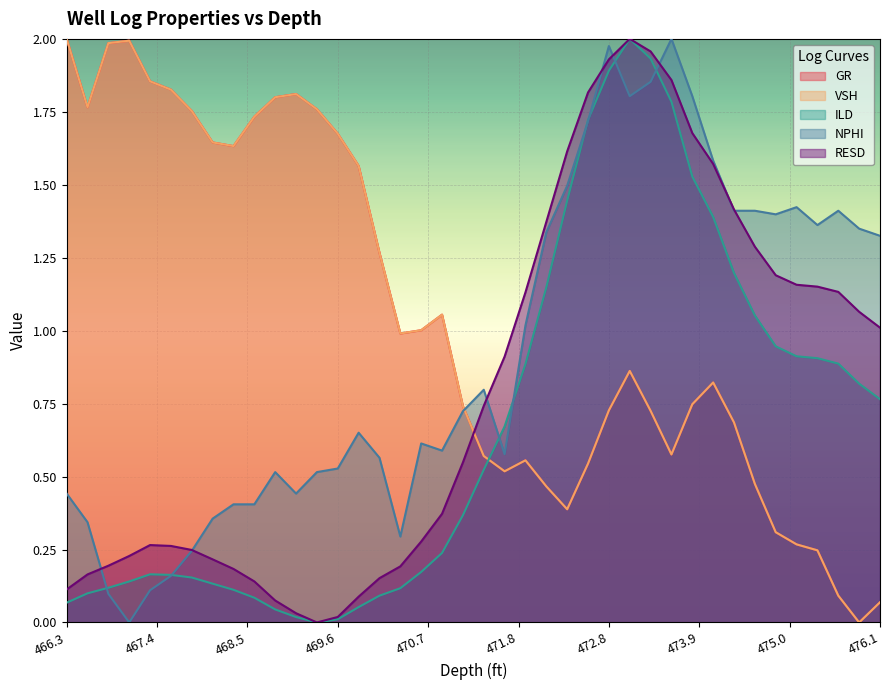

What is the label of the 8th point from the left?

468.094